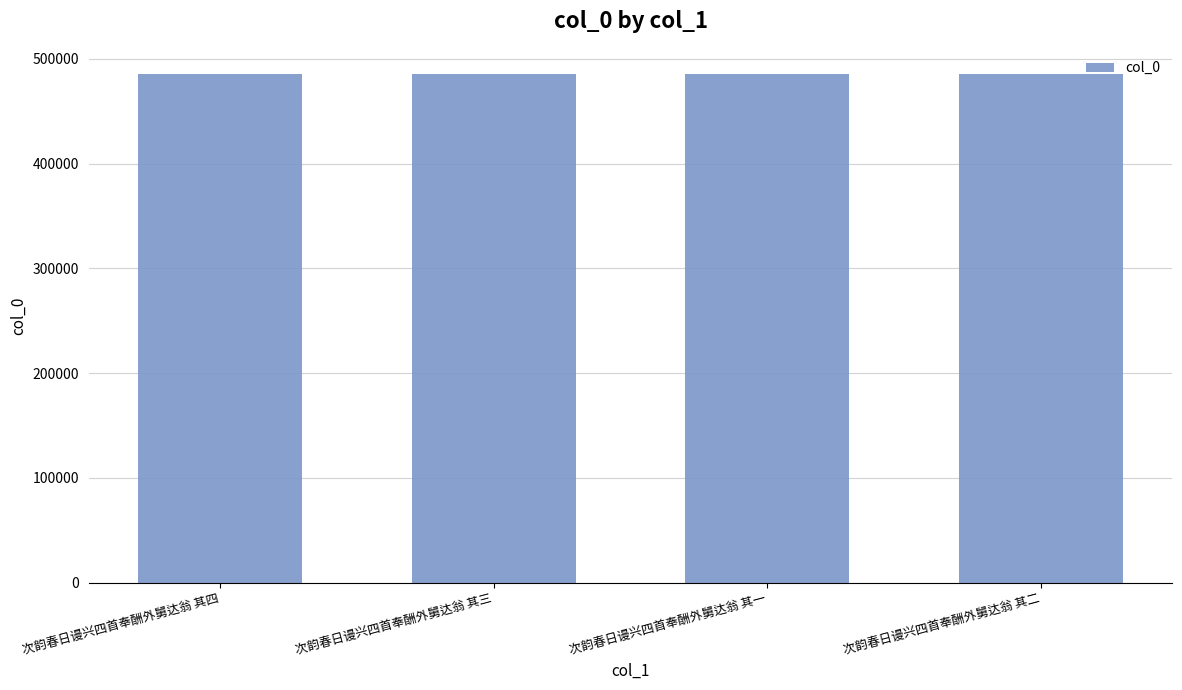

How many values are below 485216?

2